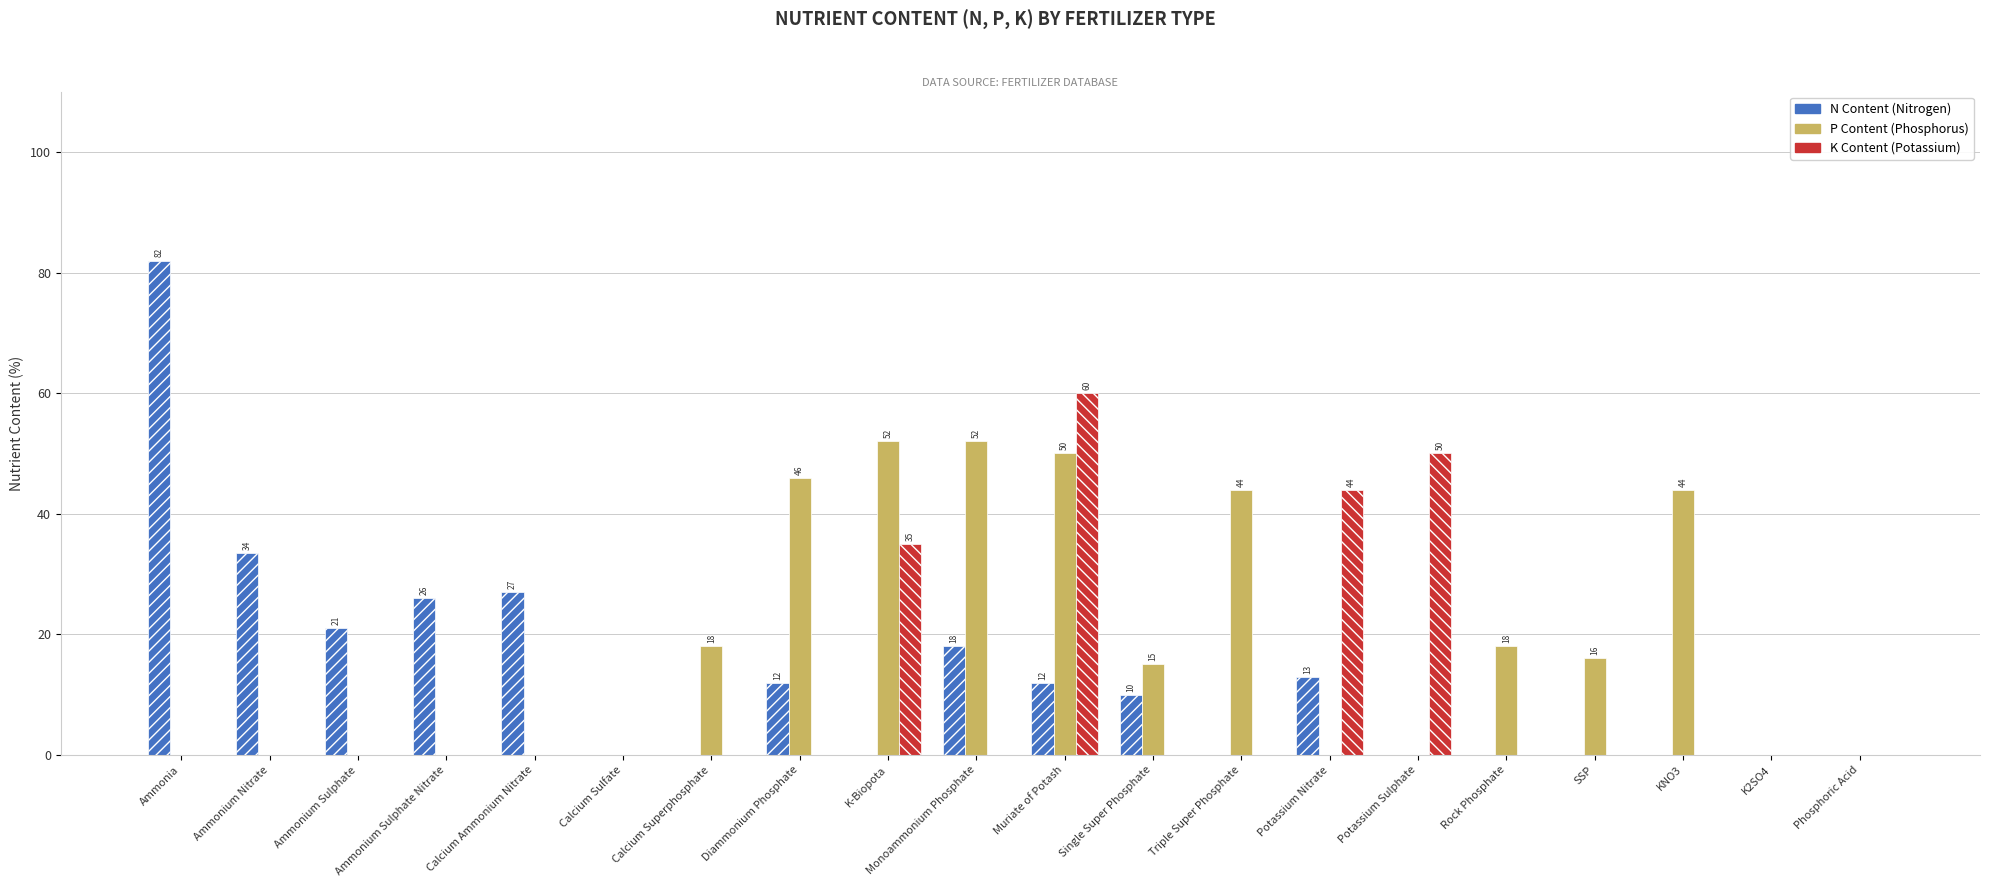

Reading left to right, extract all data points from this chart.

N Content: Ammonia=82.0	Ammonium Nitrate=33.5	Ammonium Sulphate=21.0	Ammonium Sulphate Nitrate=26.0	Calcium Ammonium Nitrate=27.0	Calcium Sulfate=0.0	Calcium Superphosphate=0.0	Diammonium Phosphate=12.0	K-Biopota=0.0	Monoammonium Phosphate=18.0	Muriate of Potash=12.0	Single Super Phosphate=10.0	Triple Super Phosphate=0.0	Potassium Nitrate=13.0	Potassium Sulphate=0.0	Rock Phosphate=0.0	SSP=0.0	KNO3=0.0	K2SO4=0.0	Phosphoric Acid=0.0
P Content: Ammonia=0.0	Ammonium Nitrate=0.0	Ammonium Sulphate=0.0	Ammonium Sulphate Nitrate=0.0	Calcium Ammonium Nitrate=0.0	Calcium Sulfate=0.0	Calcium Superphosphate=18.0	Diammonium Phosphate=46.0	K-Biopota=52.0	Monoammonium Phosphate=52.0	Muriate of Potash=50.0	Single Super Phosphate=15.0	Triple Super Phosphate=44.0	Potassium Nitrate=0.0	Potassium Sulphate=0.0	Rock Phosphate=18.0	SSP=16.0	KNO3=44.0	K2SO4=0.0	Phosphoric Acid=0.0
K Content: Ammonia=0.0	Ammonium Nitrate=0.0	Ammonium Sulphate=0.0	Ammonium Sulphate Nitrate=0.0	Calcium Ammonium Nitrate=0.0	Calcium Sulfate=0.0	Calcium Superphosphate=0.0	Diammonium Phosphate=0.0	K-Biopota=35.0	Monoammonium Phosphate=0.0	Muriate of Potash=60.0	Single Super Phosphate=0.0	Triple Super Phosphate=0.0	Potassium Nitrate=44.0	Potassium Sulphate=50.0	Rock Phosphate=0.0	SSP=0.0	KNO3=0.0	K2SO4=0.0	Phosphoric Acid=0.0